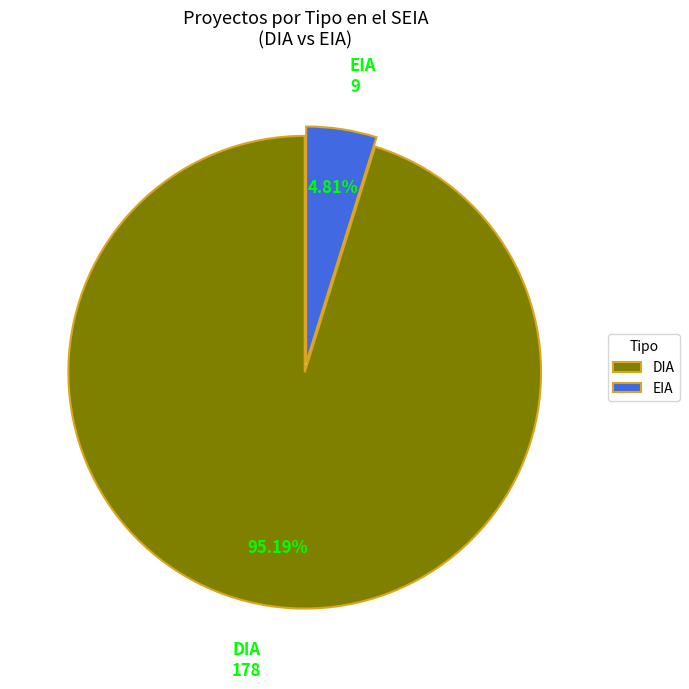

Which category accounts for the majority?

DIA